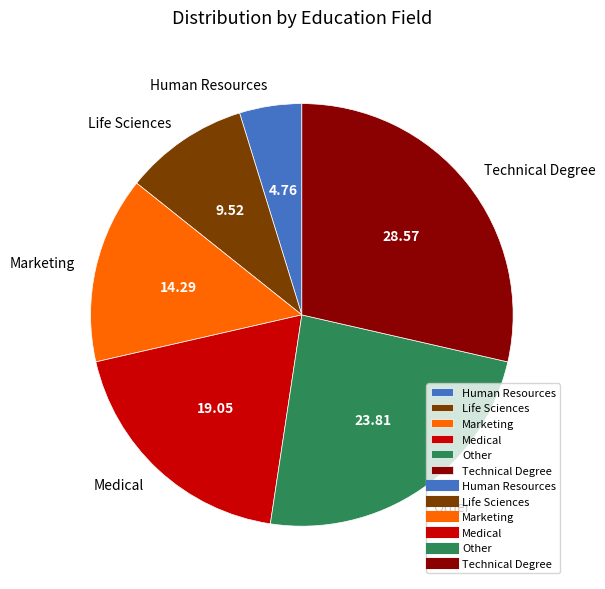

Between Human Resources and Life Sciences, which is larger?

Life Sciences